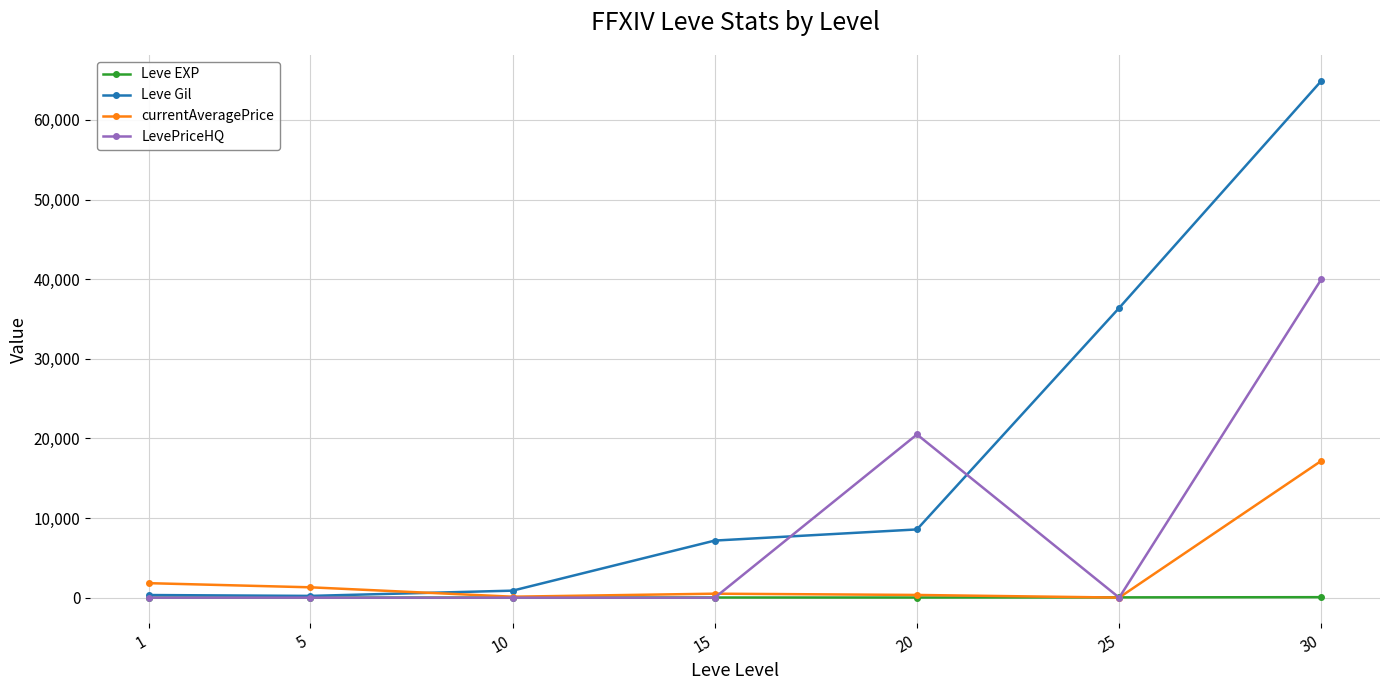

List the series in order of their overall mean, highest first.

Leve Gil, LevePriceHQ, currentAveragePrice, Leve EXP